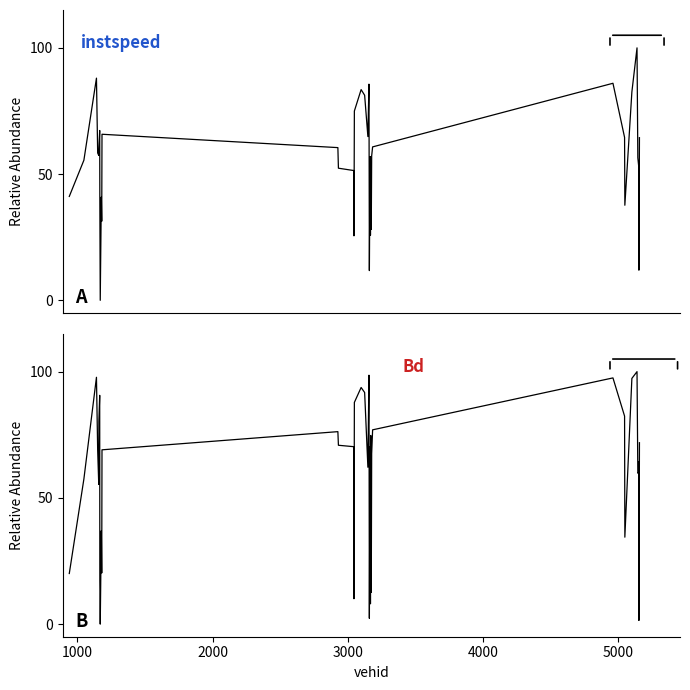

Is this an area chart (filled region under the line)?

No